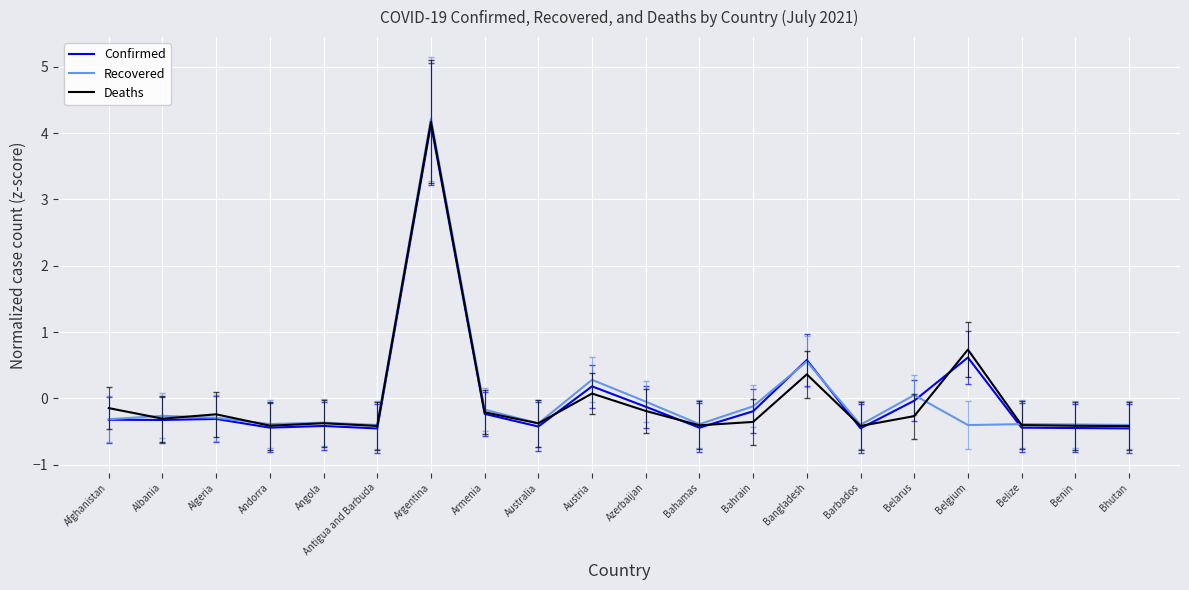

What are all the series names shown in the legend?

Confirmed, Recovered, Deaths